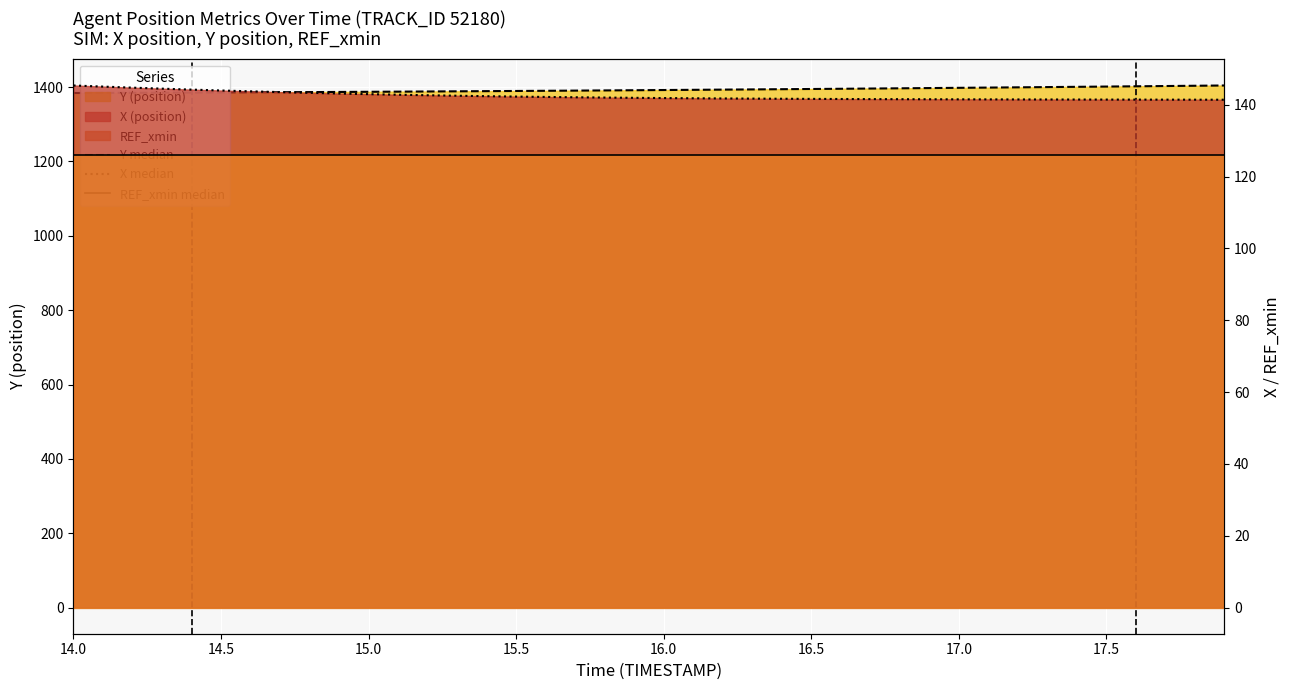

What is the spread (max minus min) of values at 14.0?

1258.2